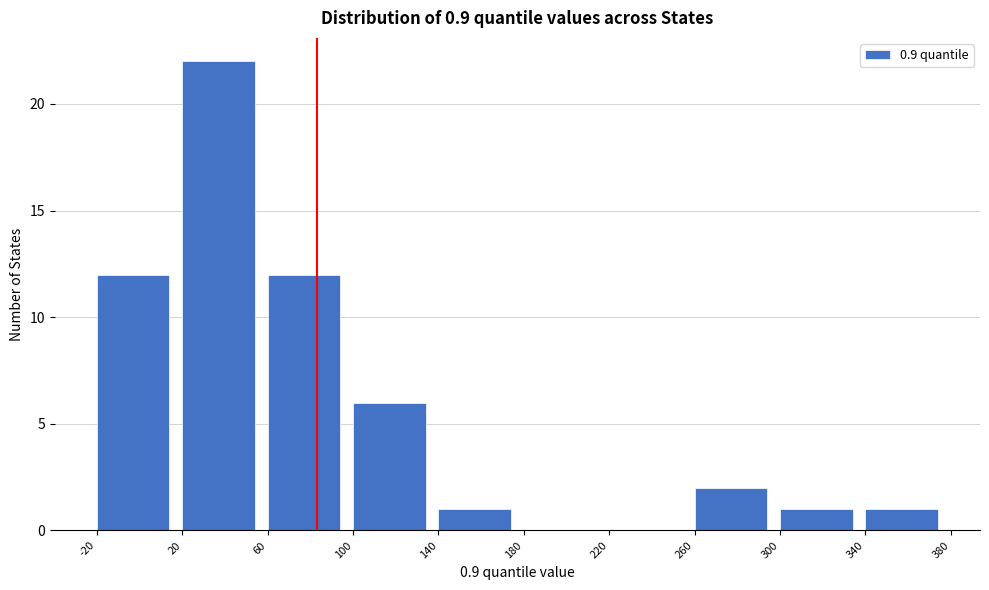

Reading left to right, transcribe this chart: for each bar, give the range it covers on the x-axis and its height. The values are not printed on the chart, so give them approximately, as read against the axis.

-20 to 20: 12
20 to 60: 22
60 to 100: 12
100 to 140: 6
140 to 180: 1
180 to 220: 0
220 to 260: 0
260 to 300: 2
300 to 340: 1
340 to 380: 1